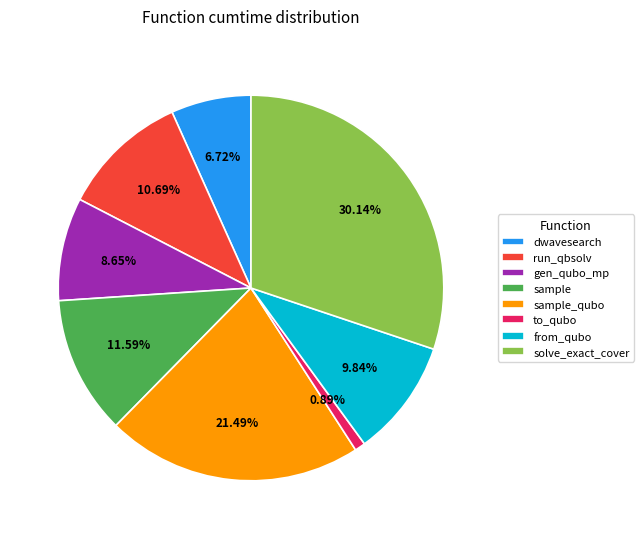

Between to_qubo and dwavesearch, which is larger?

dwavesearch